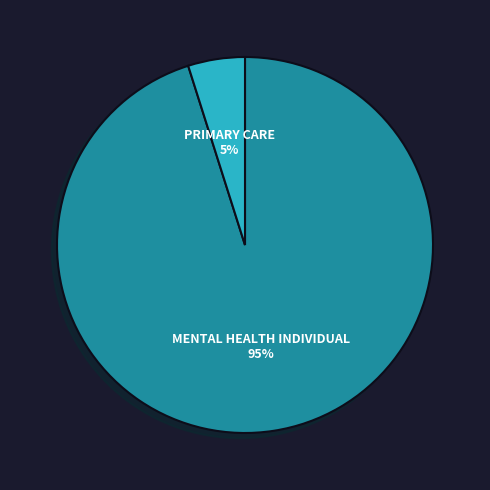

To the nearest percent, what is the difference between the largest and smallest slice percentages?

90%